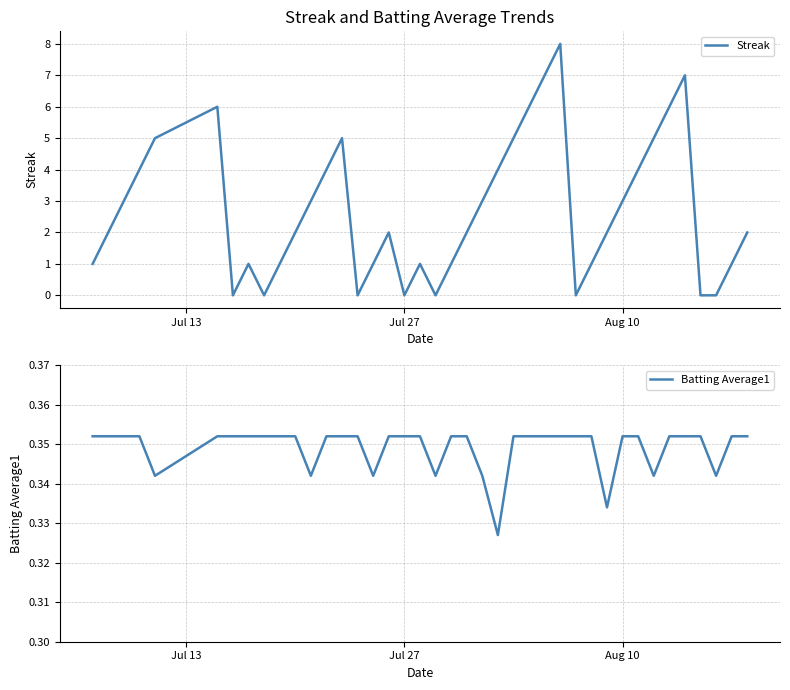

True or false: Streak and Batting Average1 intersect in this chart.

True